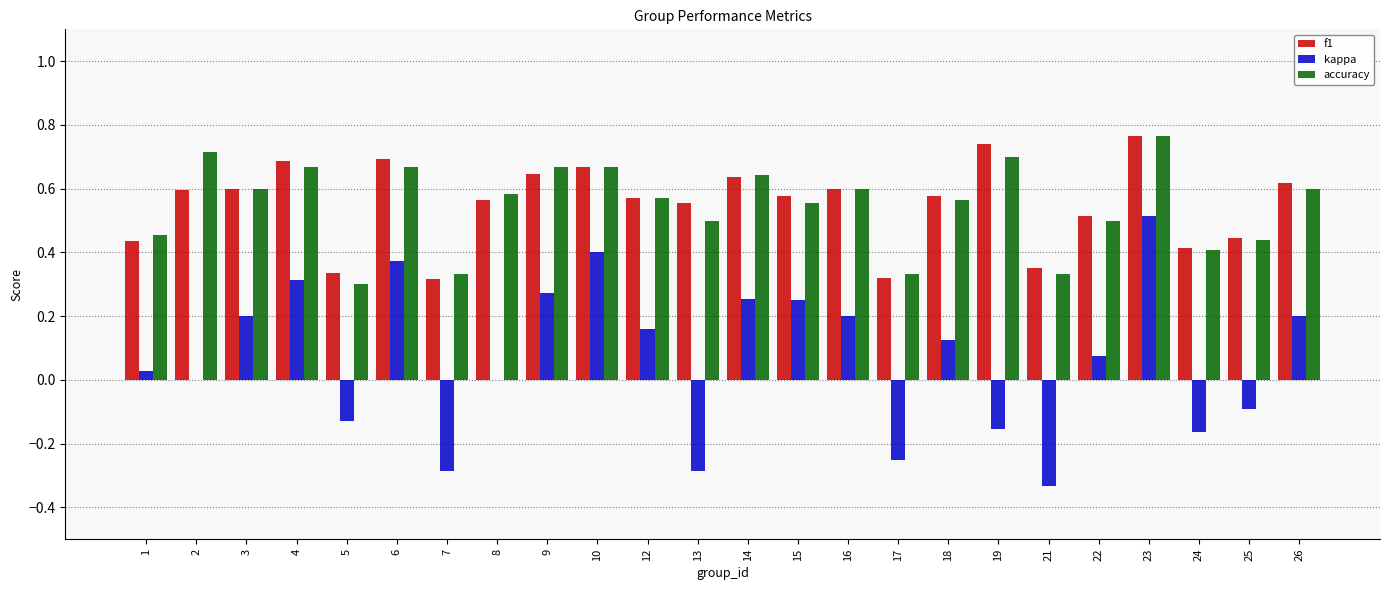

The value of f1 at 15 is 0.6. True or false?

True